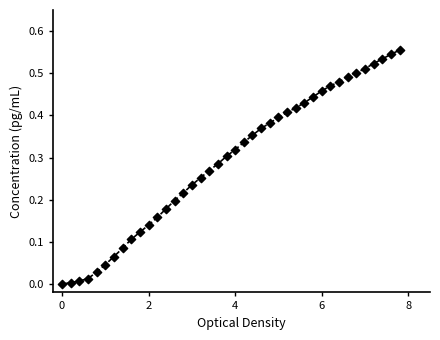

What is the range of X values (max minus min)?

7.8